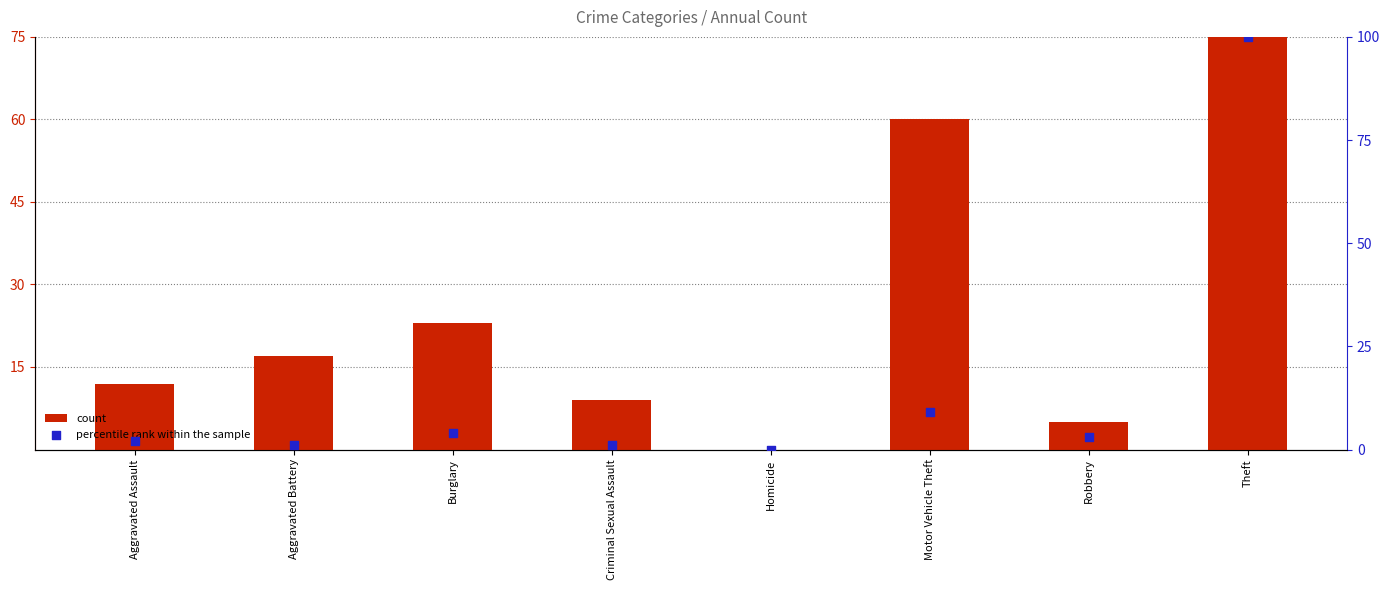

Which series reaches the minimum Y coordinate?

count